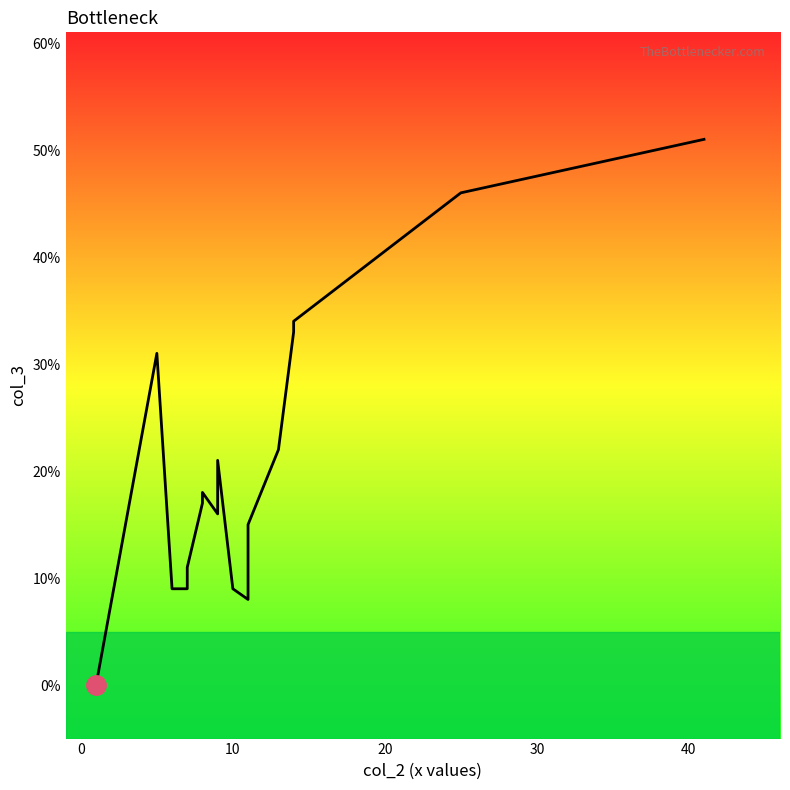

Count the number of categories in the chart.

20